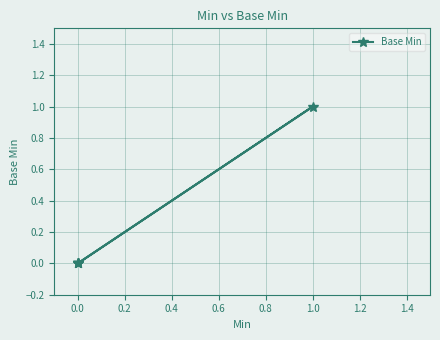

True or false: the data shows 0 at 0.0.

False